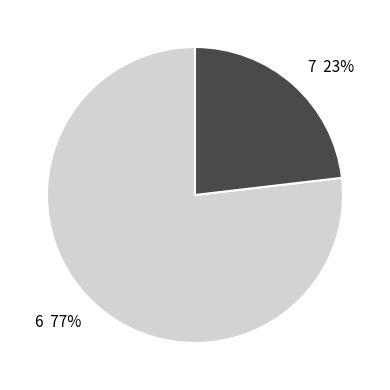

To the nearest percent, what is the difference between the largest and smallest slice percentages?

54%